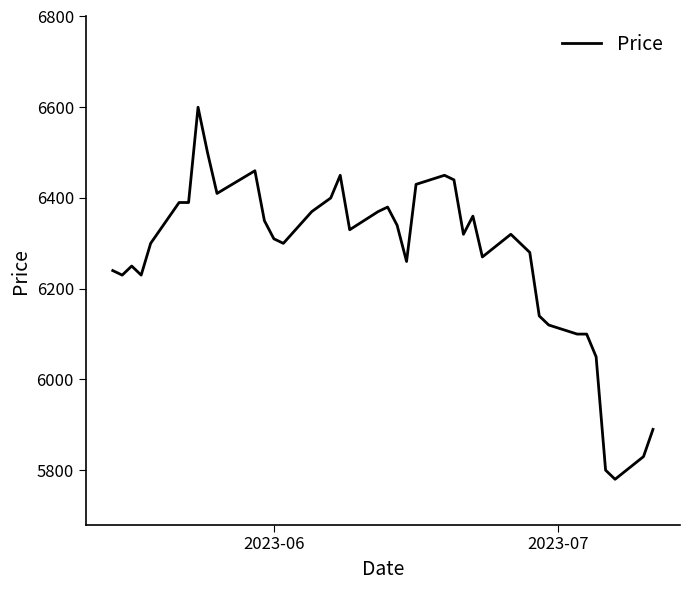

What is the difference between the maximum and minimum values?

820